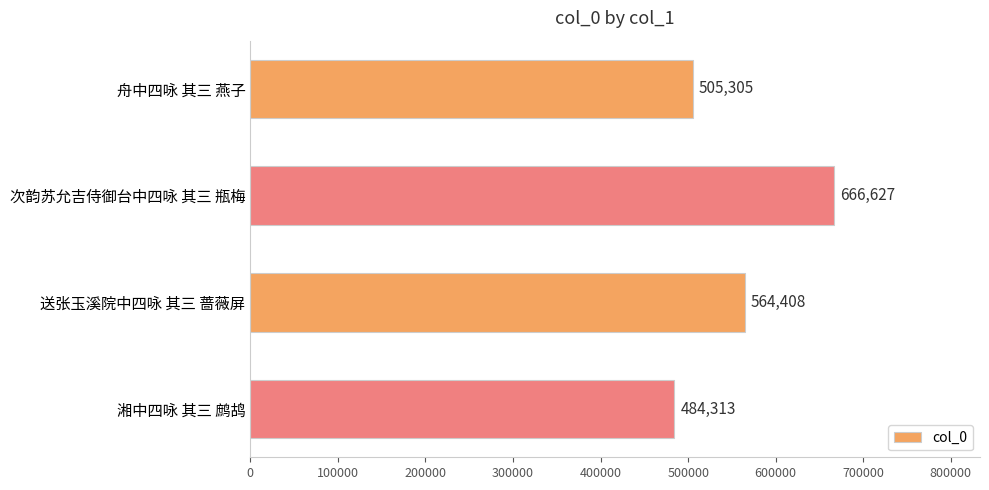

Reading top to bottom, what are all the values shown in this chart?

舟中四咏 其三 燕子=505305	次韵苏允吉侍御台中四咏 其三 瓶梅=666627	送张玉溪院中四咏 其三 蔷薇屏=564408	湘中四咏 其三 鹧鸪=484313